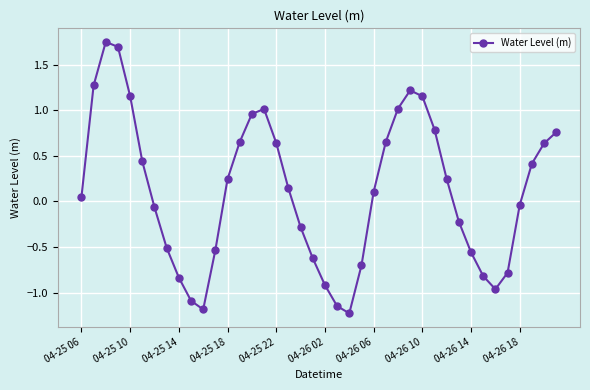

True or false: there are more than 0 points higher than both neighbors.

True